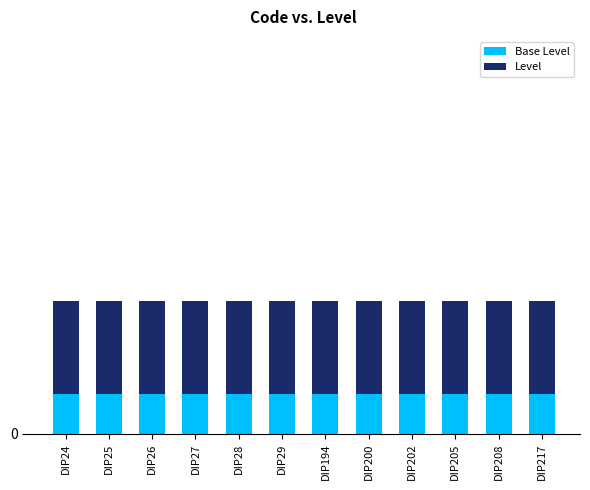

What are all the series names shown in the legend?

Base Level, Level